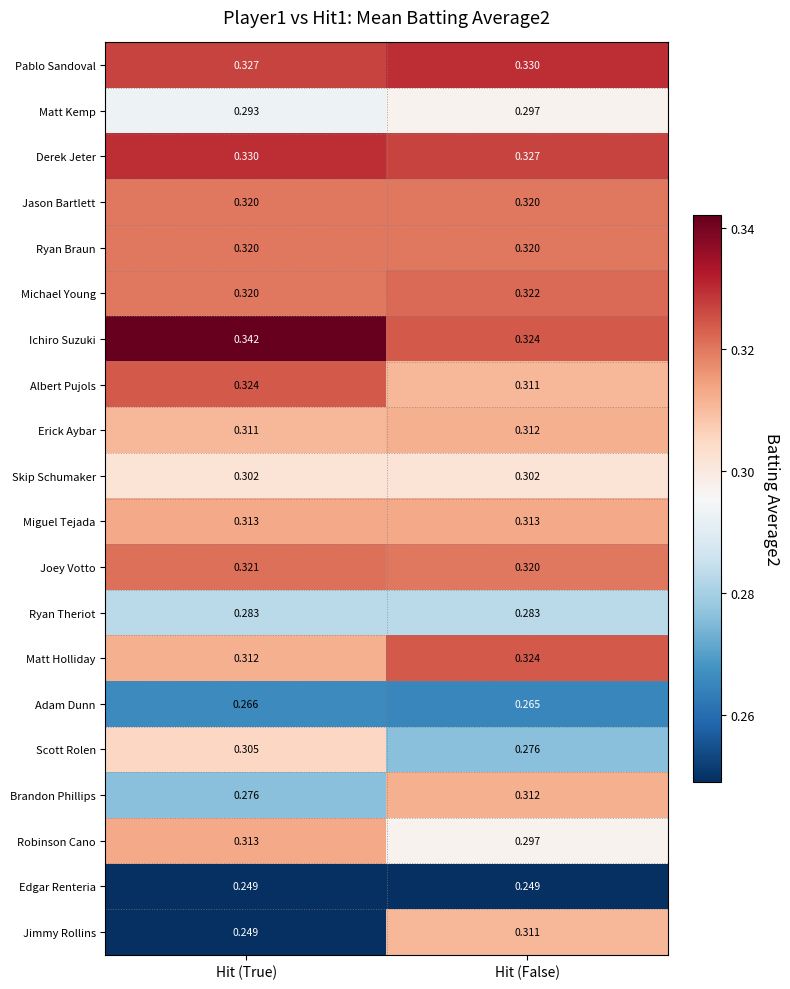

Where is Adam Dunn nearest to the value 0?

Hit (False)